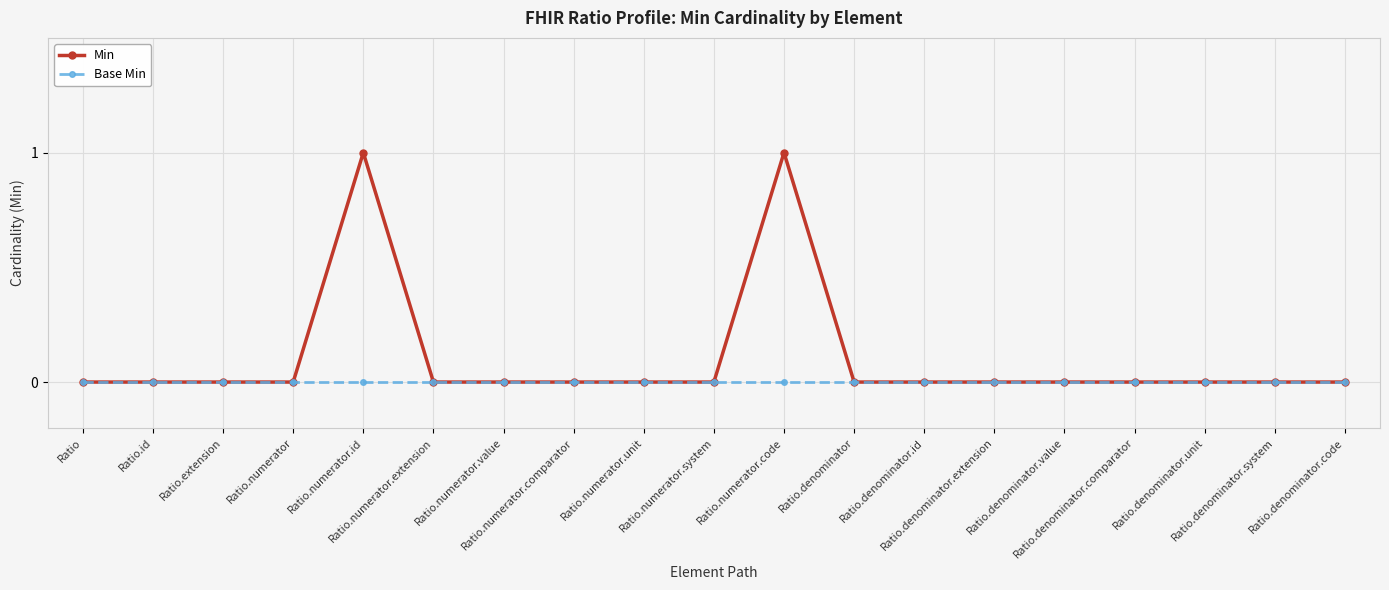

True or false: Min has a value of 0 at Ratio.numerator.value.

True